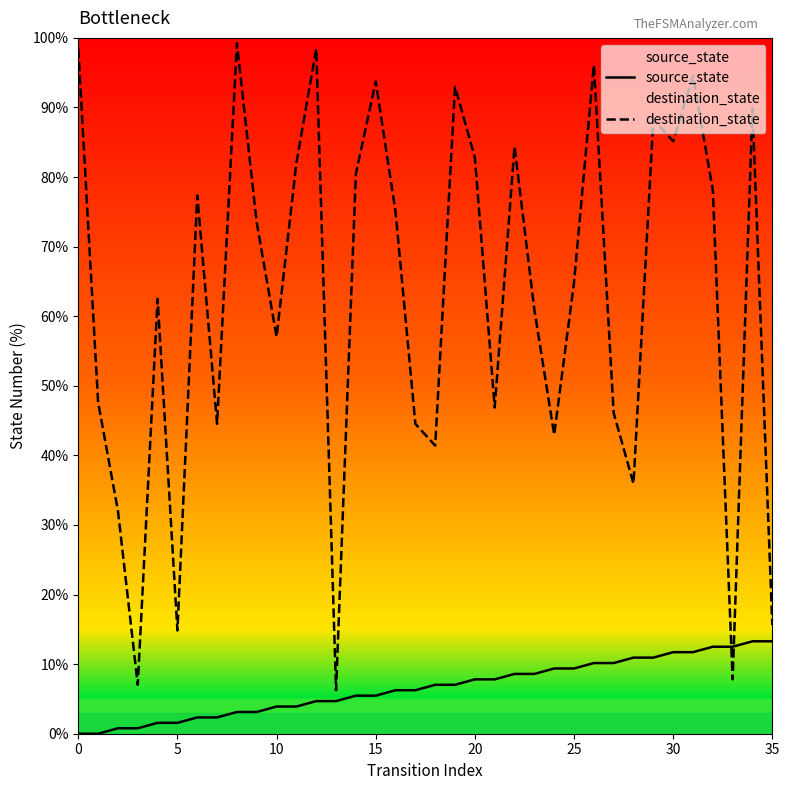

Reading left to right, list all the values displayed in this chart.

source_state: 0.0	0.0	0.8	0.8	1.6	1.6	2.3	2.3	3.1	3.1	3.9	3.9	4.7	4.7	5.5	5.5	6.2	6.2	7.0	7.0	7.8	7.8	8.6	8.6	9.4	9.4	10.2	10.2	10.9	10.9	11.7	11.7	12.5	12.5	13.3	13.3
destination_state: 98.4	47.7	32.0	7.0	62.5	14.8	77.3	44.5	99.2	73.4	57.0	82.0	98.4	6.2	80.5	93.8	75.0	44.5	41.4	93.0	82.8	46.9	84.4	60.9	43.0	64.8	96.1	46.1	35.9	88.3	85.2	94.5	78.1	7.8	89.8	15.6